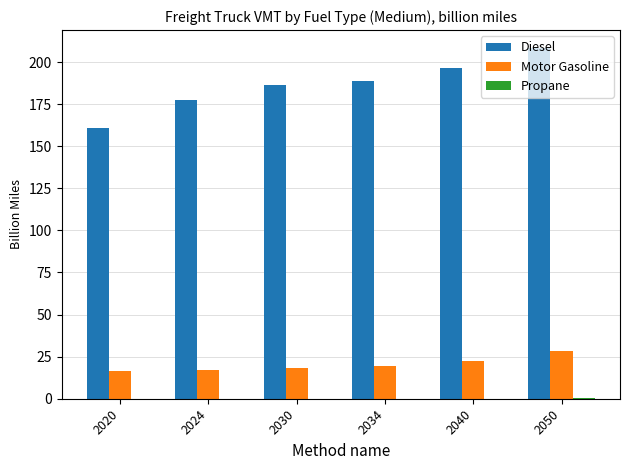

How many groups of bars are there?

6